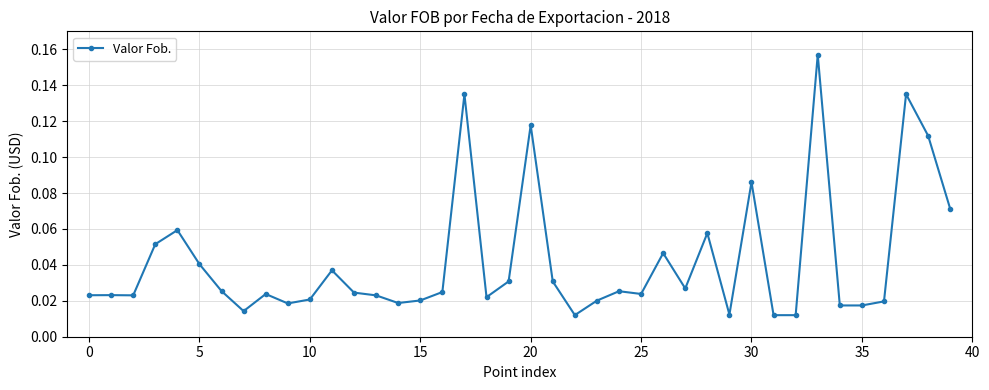

True or false: there are more than 2 points higher than both neighbors.

True